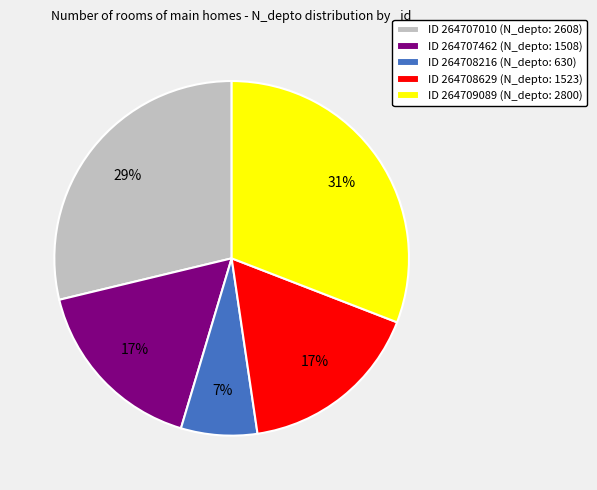

Is there any slice that represents more than half of the pie?

No